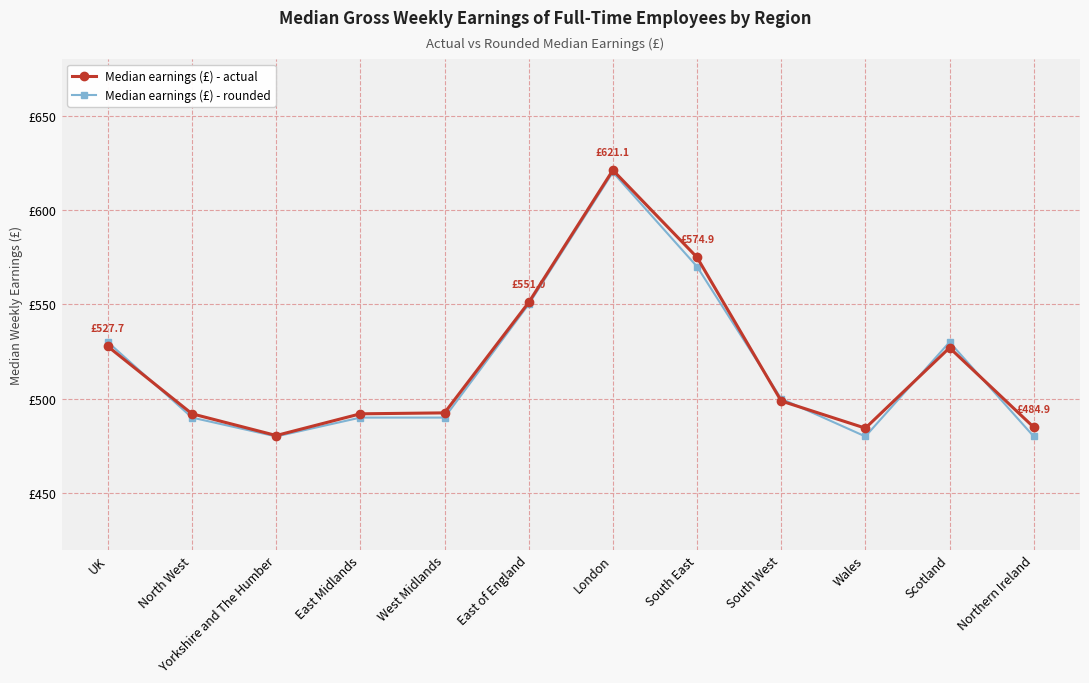

What is the label of the 9th point from the right?

East Midlands